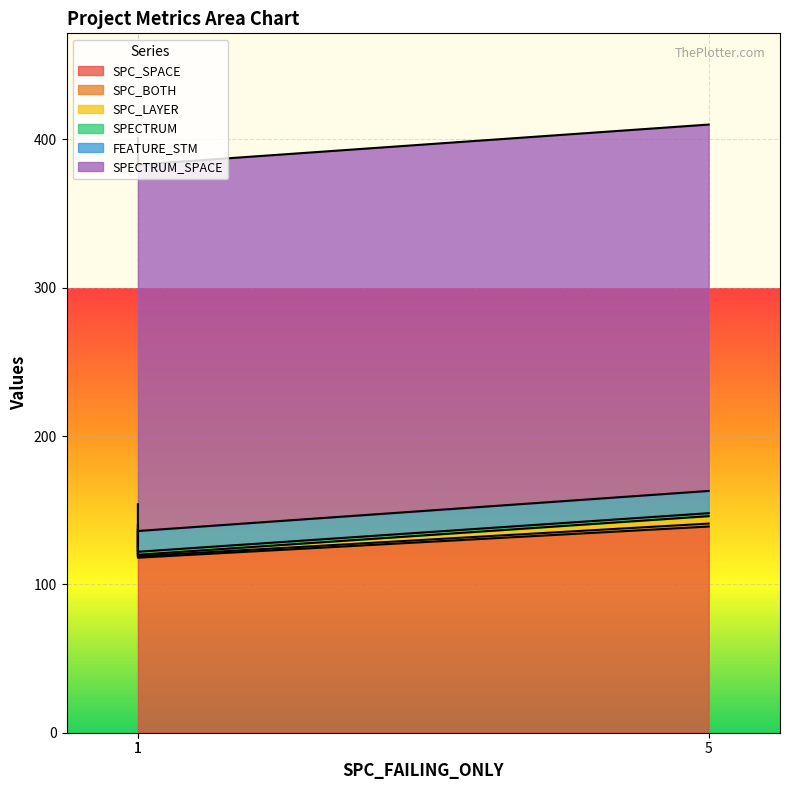

At which category is the sum across all series the highest?

5